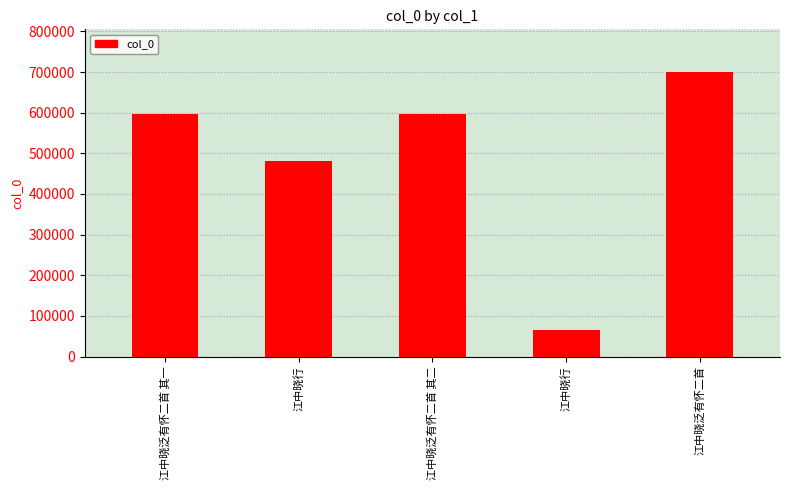

Are the bars horizontal?

No